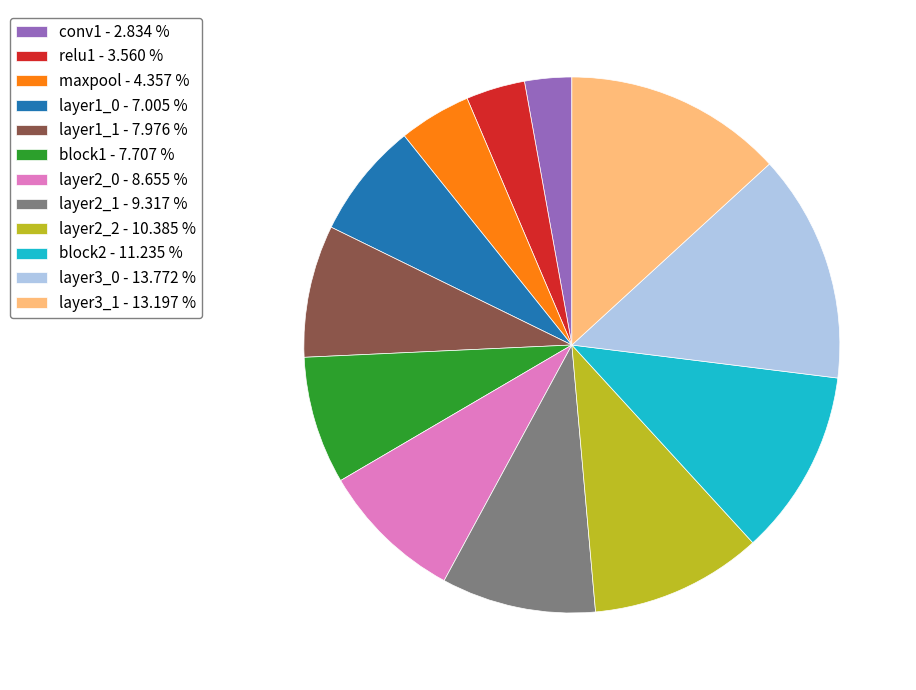

Does any single category account for the majority?

No